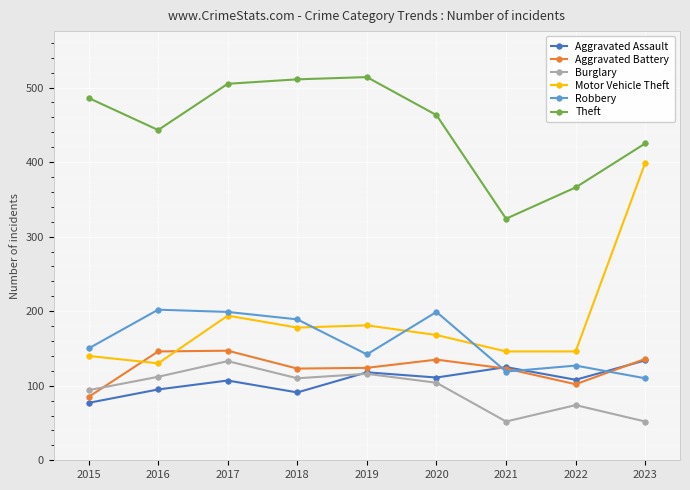

What is the sum of all Burglary values?

847